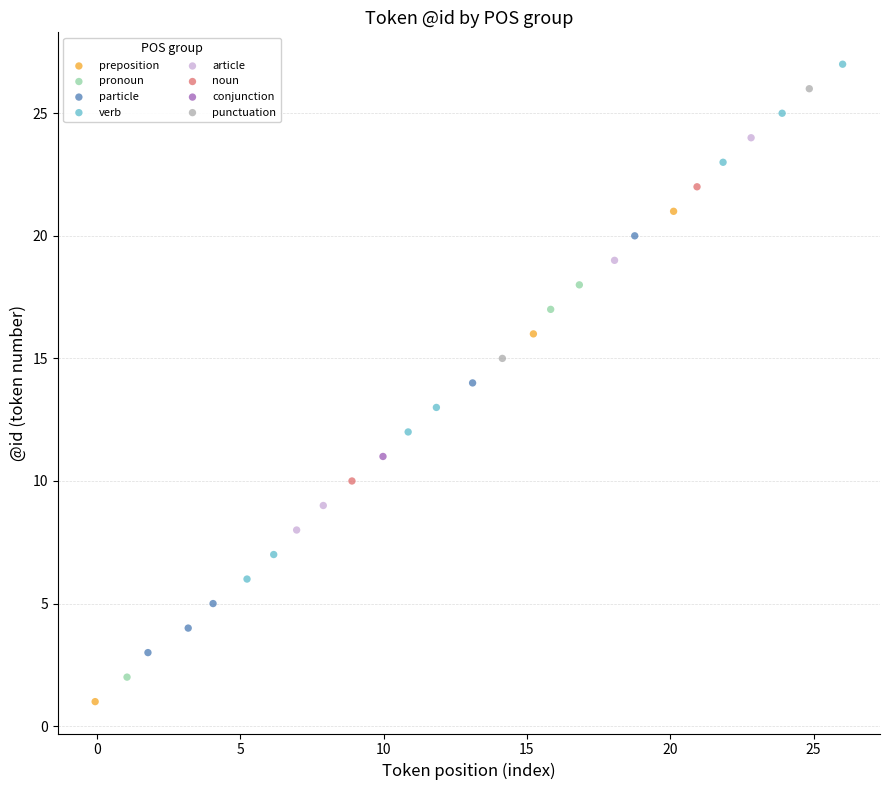

What are all the series names shown in the legend?

preposition, pronoun, particle, verb, article, noun, conjunction, punctuation